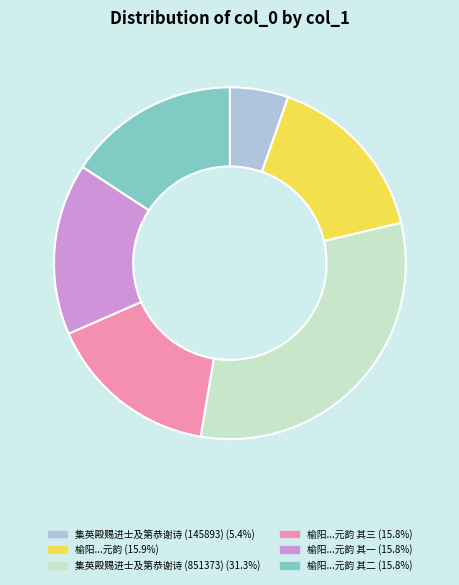

Is there any slice that represents more than half of the pie?

No